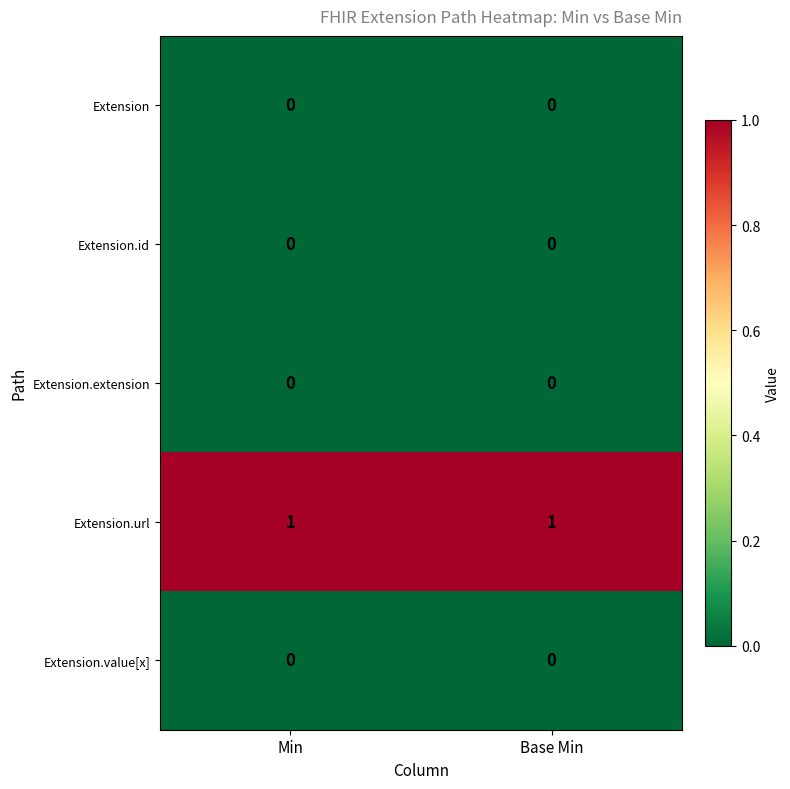

Which series has the largest total across all categories?

Extension.url